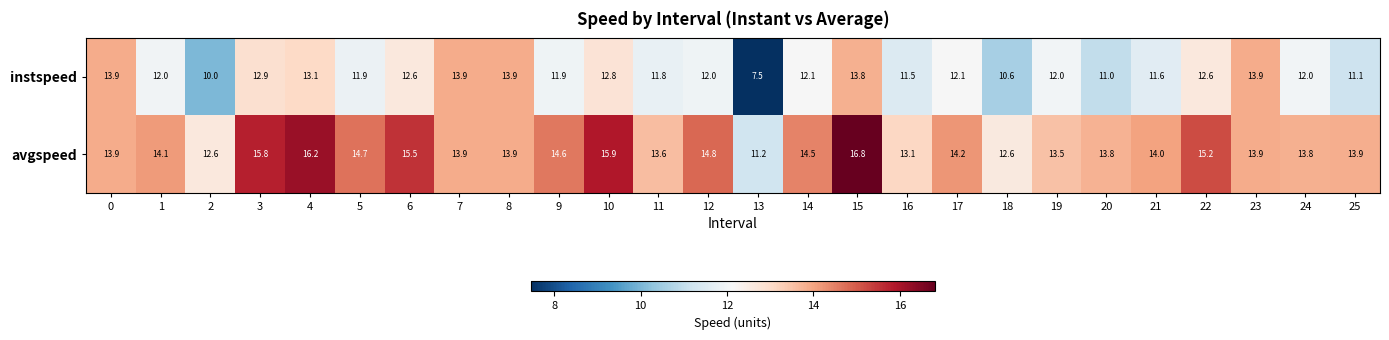

Which series has the largest range (max minus min)?

instspeed